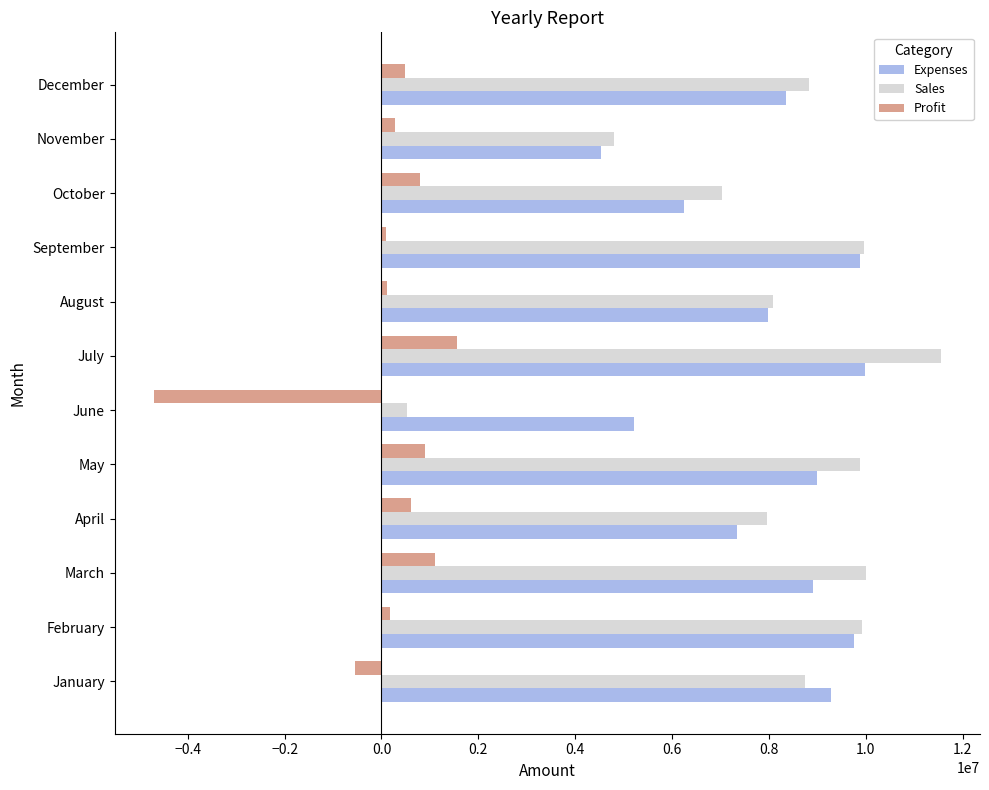

Which label corresponds to the smallest value in the chart?

June